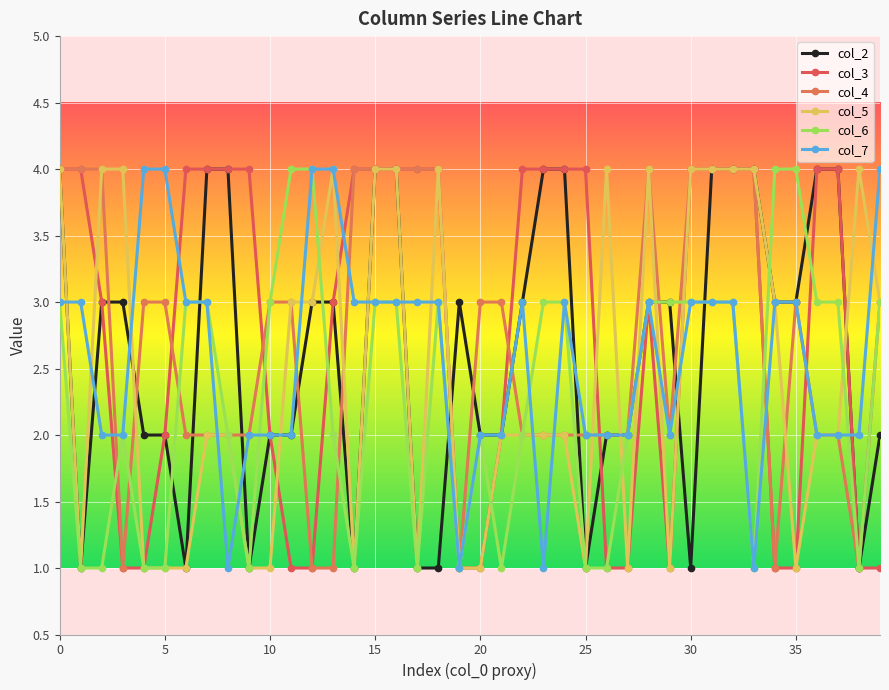

How many lines are shown in the chart?

6